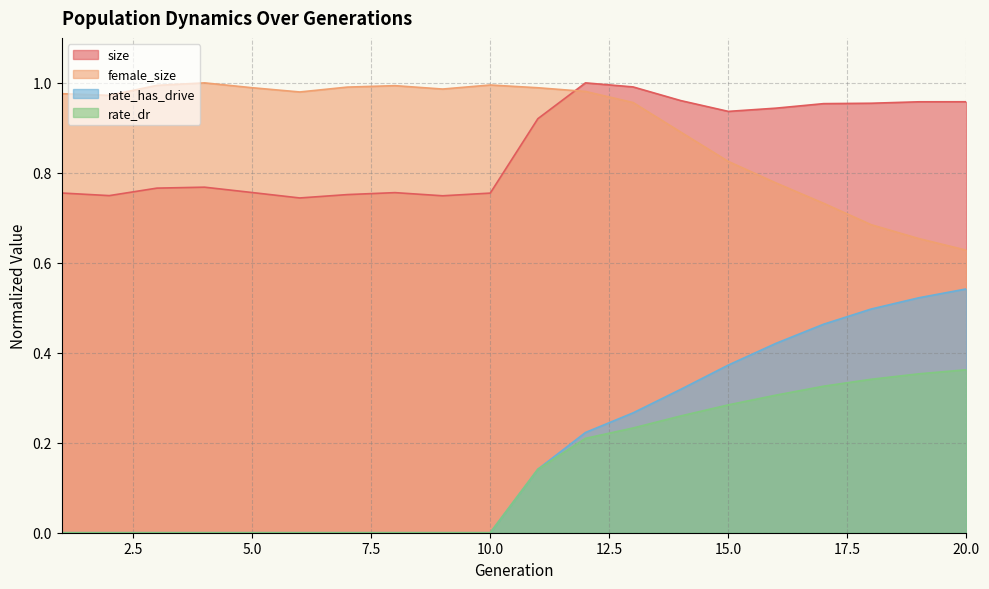

At 5, list the series in order from smallest to largest.

rate_dr, rate_has_drive, size, female_size